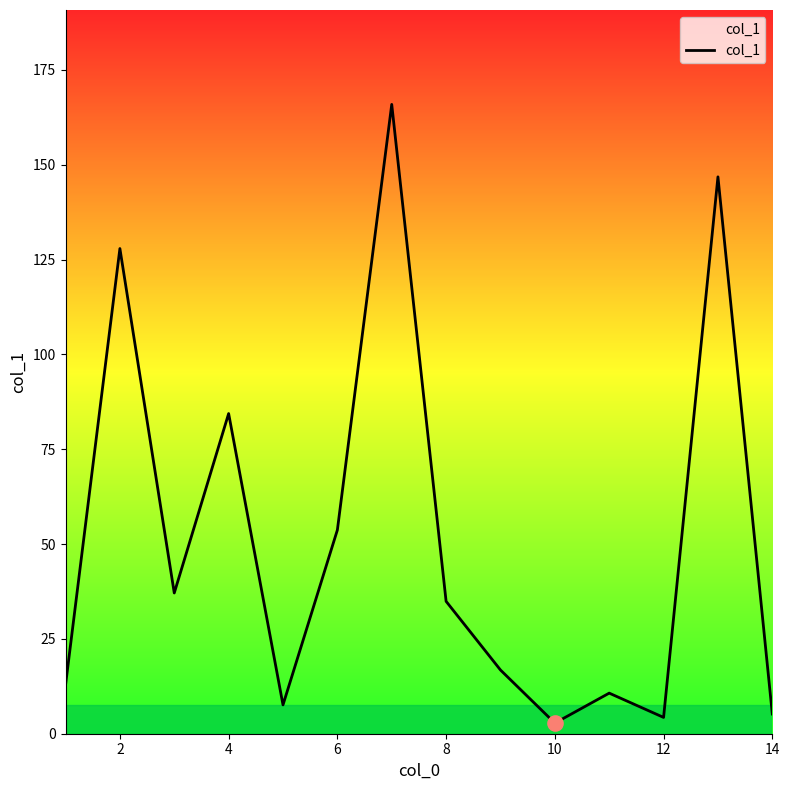

What is the maximum value shown in the chart?

165.9